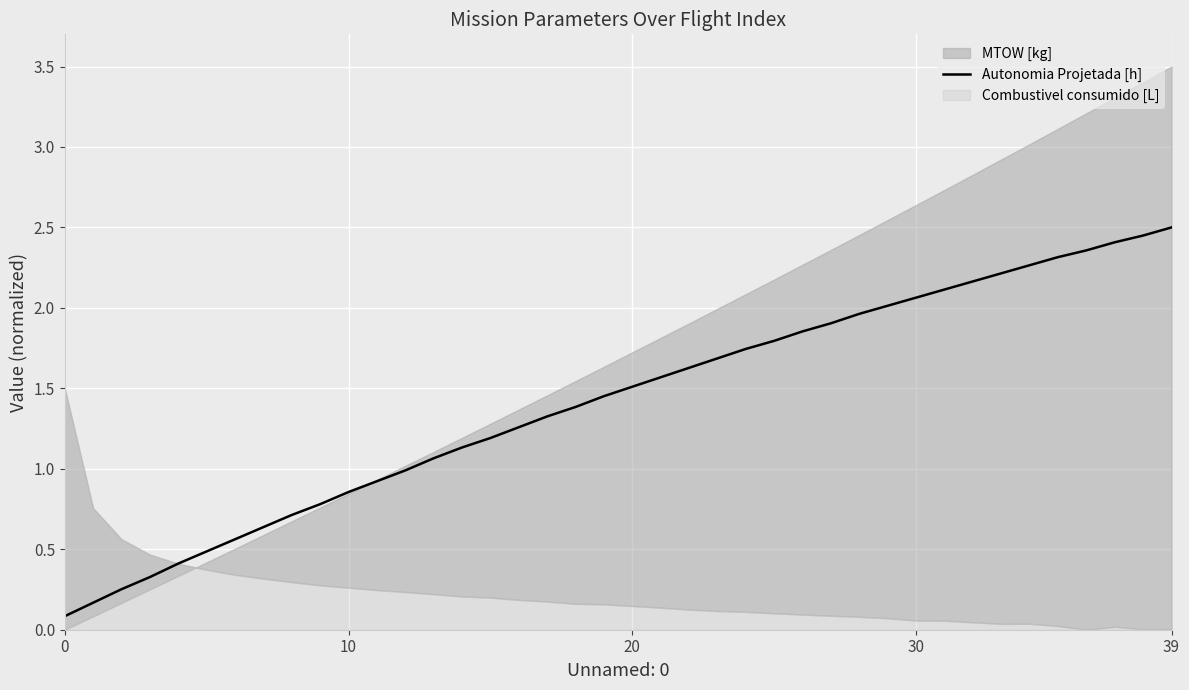

At which label is the value closest to 1?

12